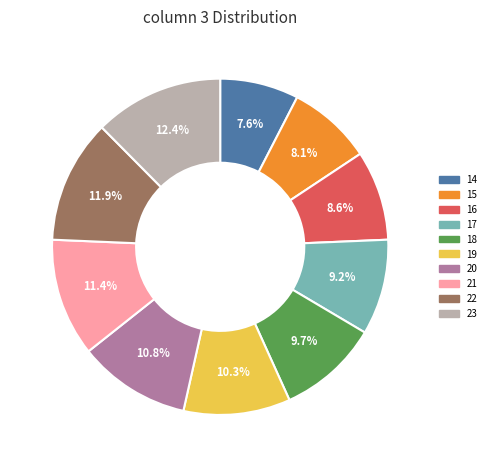

Between 14 and 15, which is larger?

15